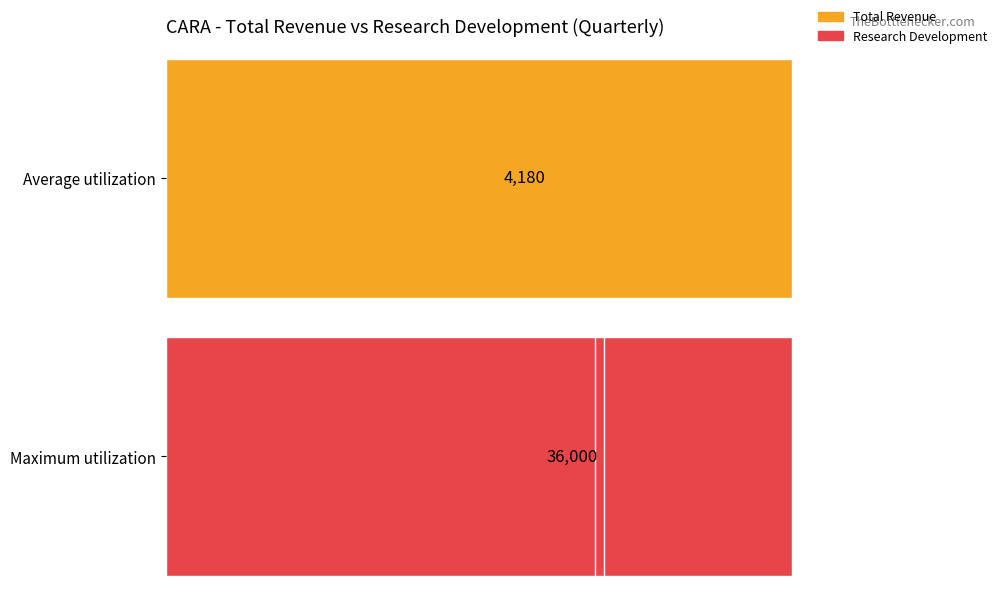

What is the maximum value shown in the chart?

36000